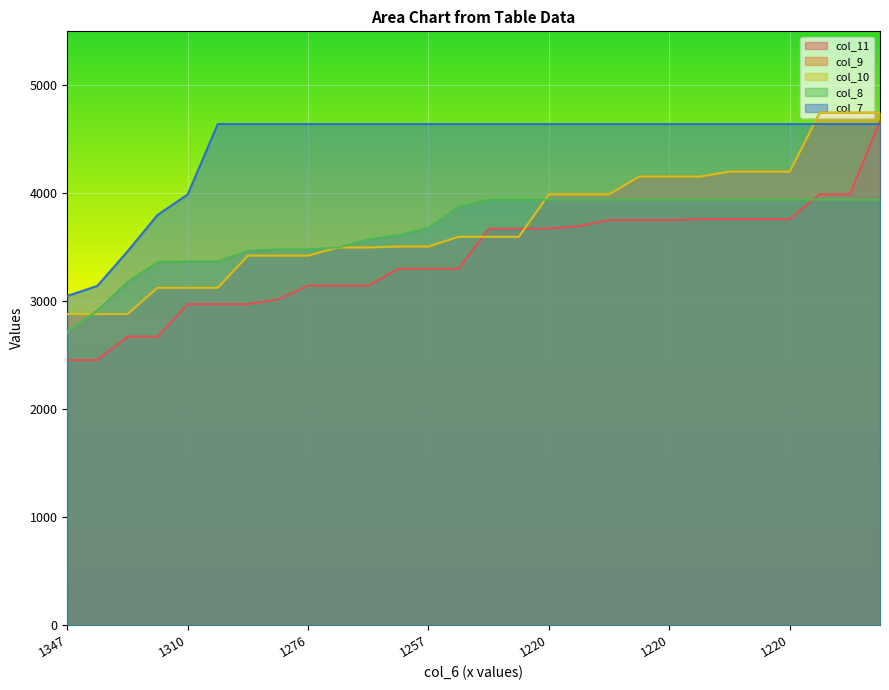

What are all the series names shown in the legend?

col_11, col_9, col_10, col_8, col_7